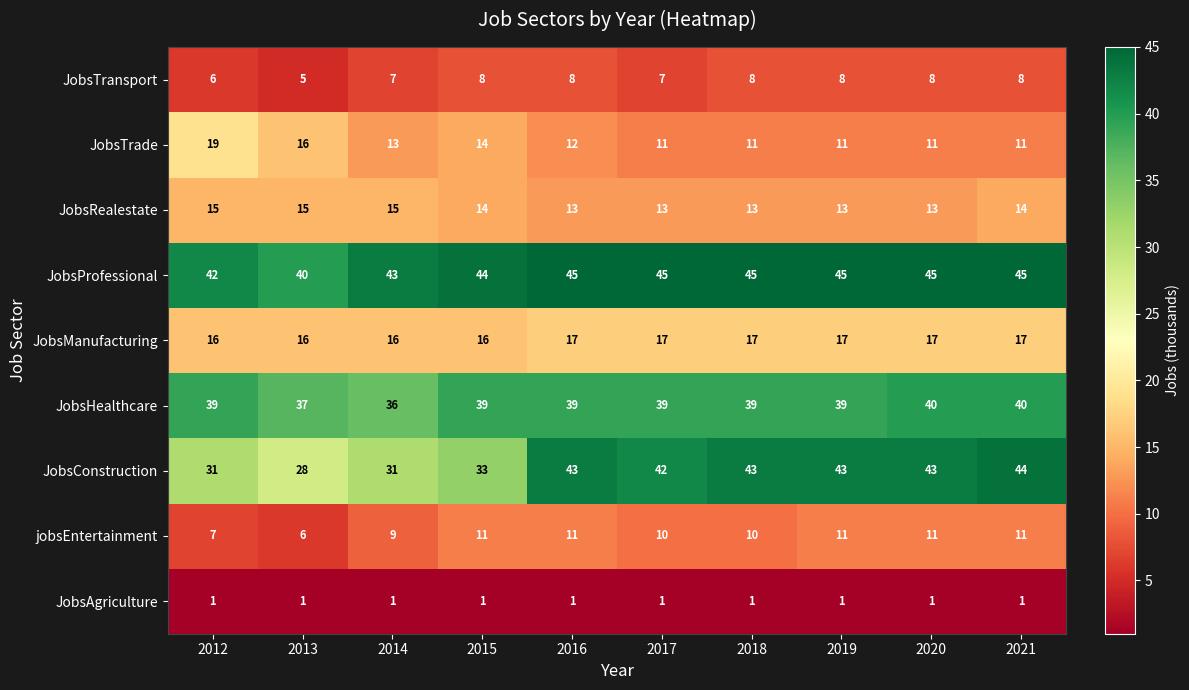

What is the greatest value displayed?

45